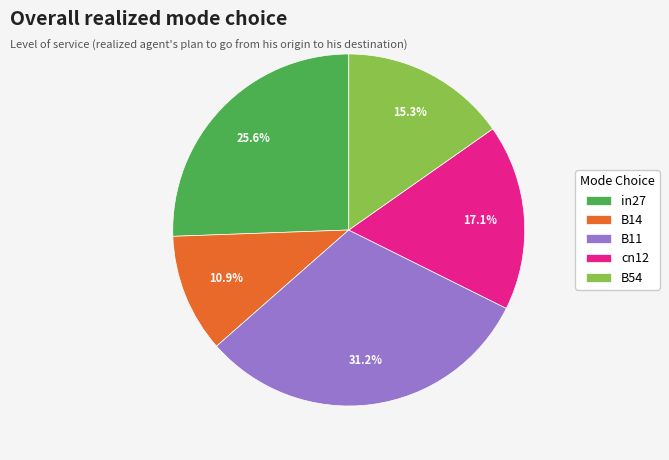

True or false: in27 accounts for 26% of the total.

True